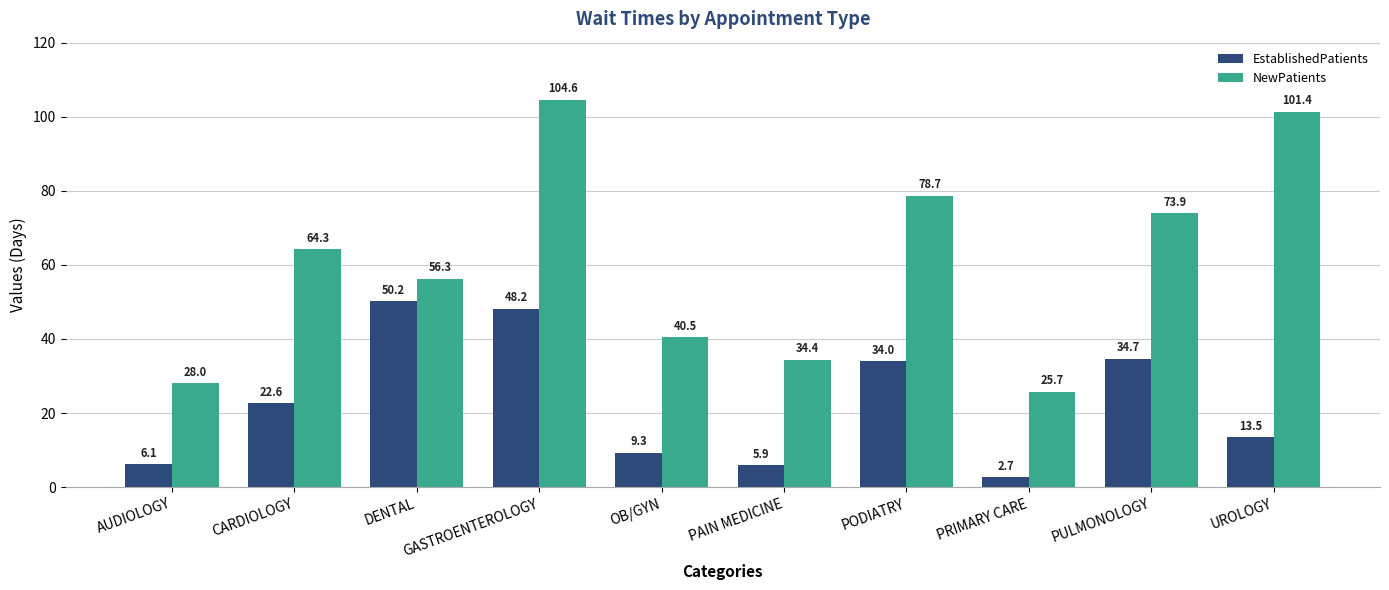

What is the difference between the second highest and second lowest values in the NewPatients series?

73.4